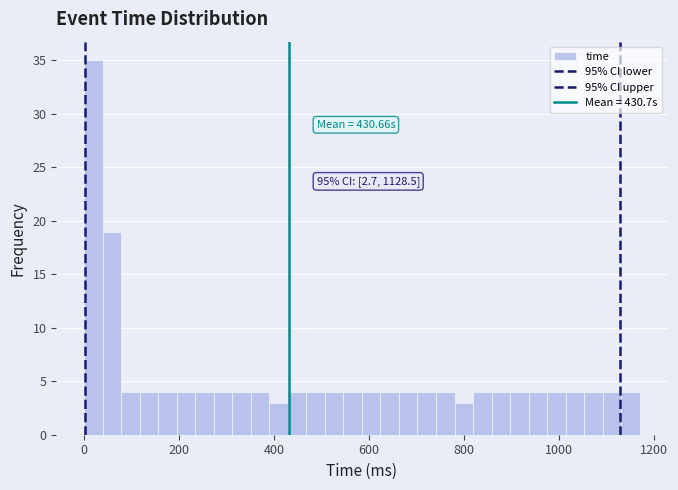

Around what value on the x-axis is the tallest bar? Give the approximate position of its centre, as read against the axis.

20